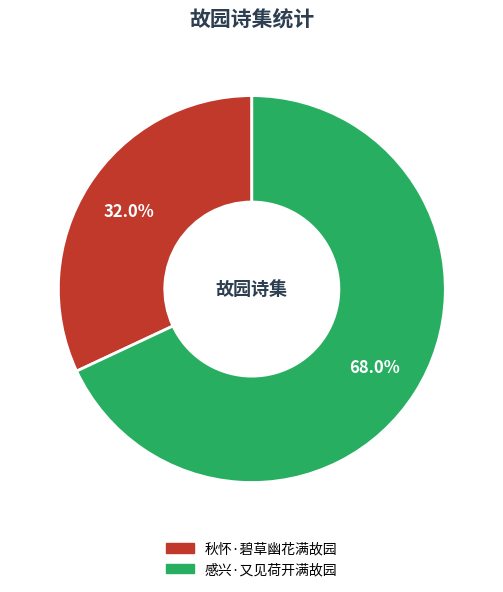

Count the number of slices in the pie.

2